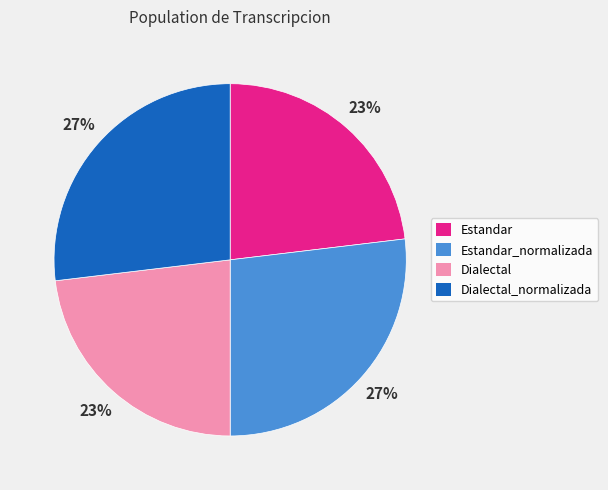

To the nearest percent, what is the combined percentage of Estandar_normalizada and Dialectal_normalizada?

54%